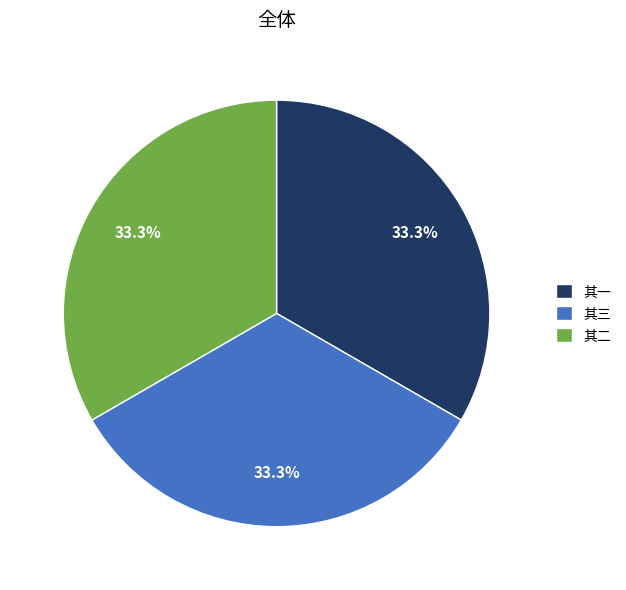

How much of the chart is everything except 其三?

66.7%